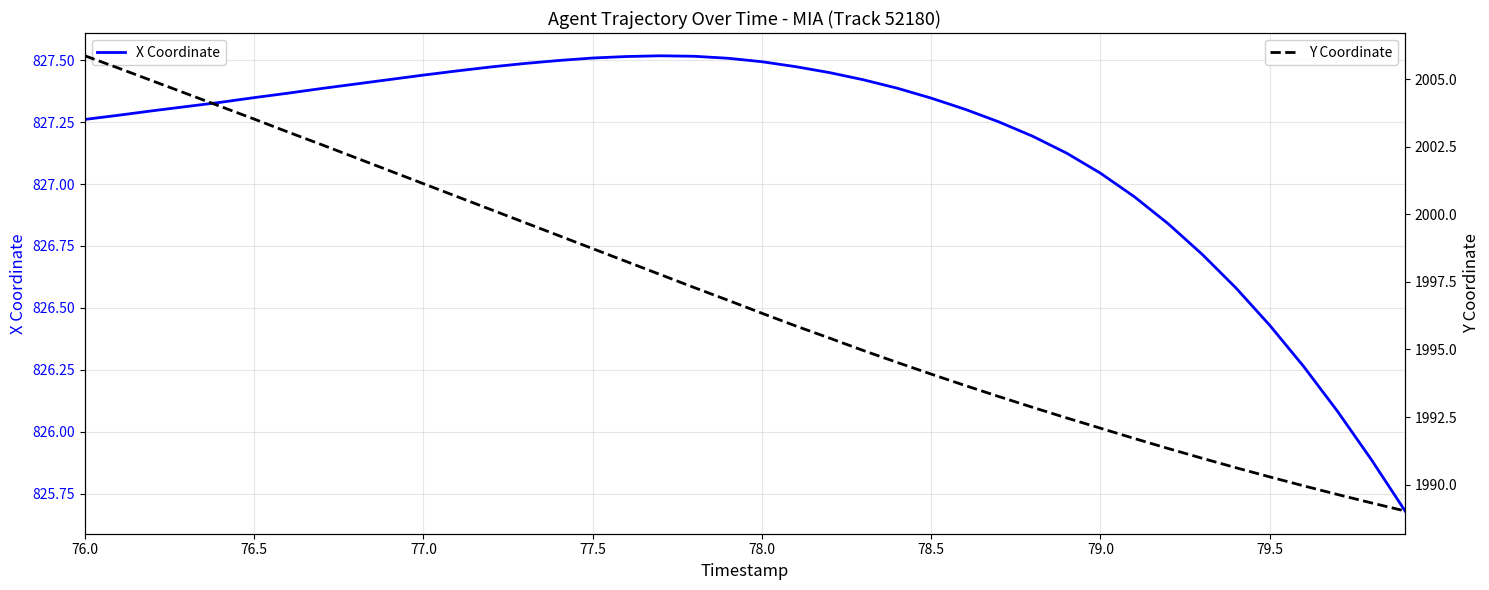

Which series has the largest range (max minus min)?

Y Coordinate